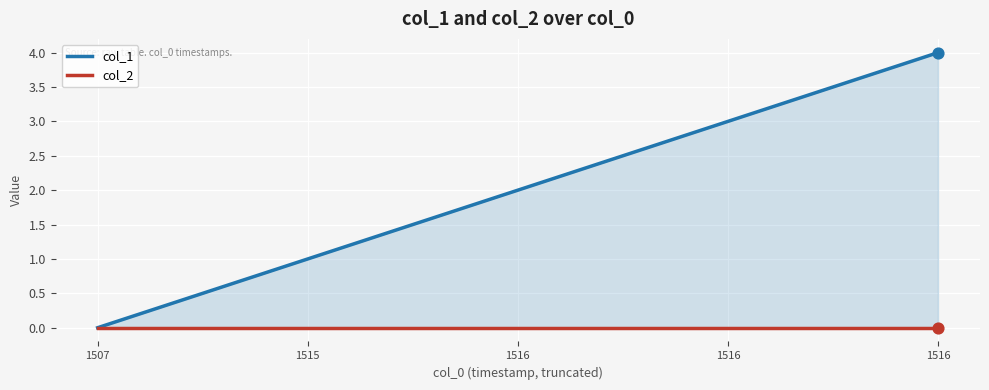

Which series has the largest Y range (max minus min)?

col_1